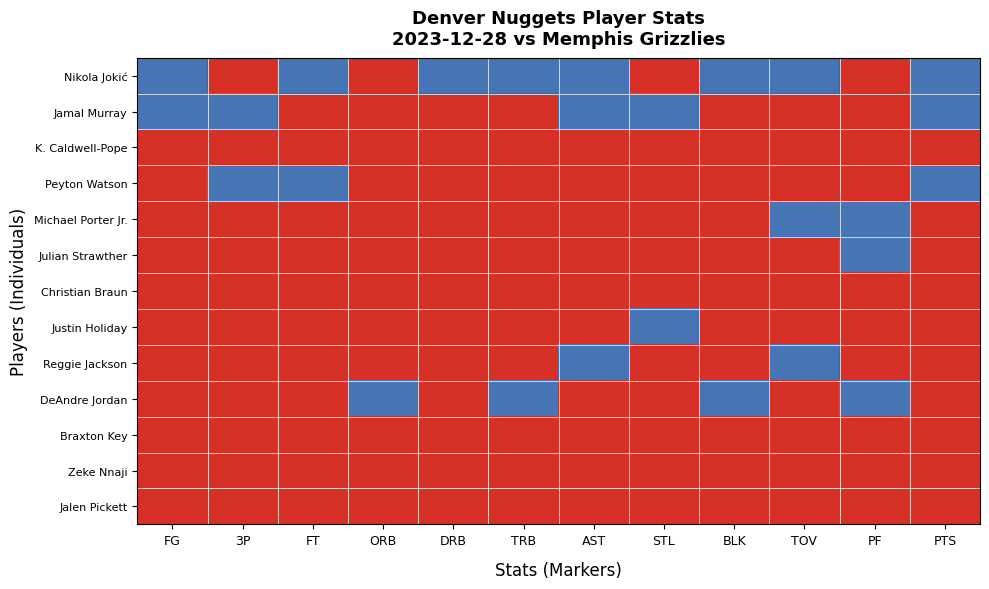

Reading left to right, list all the values displayed in this chart.

Nikola Jokić: FG=1	3P=0	FT=1	ORB=0	DRB=1	TRB=1	AST=1	STL=0	BLK=1	TOV=1	PF=0	PTS=1
Jamal Murray: FG=1	3P=1	FT=0	ORB=0	DRB=0	TRB=0	AST=1	STL=1	BLK=0	TOV=0	PF=0	PTS=1
K. Caldwell-Pope: FG=0	3P=0	FT=0	ORB=0	DRB=0	TRB=0	AST=0	STL=0	BLK=0	TOV=0	PF=0	PTS=0
Peyton Watson: FG=0	3P=1	FT=1	ORB=0	DRB=0	TRB=0	AST=0	STL=0	BLK=0	TOV=0	PF=0	PTS=1
Michael Porter Jr.: FG=0	3P=0	FT=0	ORB=0	DRB=0	TRB=0	AST=0	STL=0	BLK=0	TOV=1	PF=1	PTS=0
Julian Strawther: FG=0	3P=0	FT=0	ORB=0	DRB=0	TRB=0	AST=0	STL=0	BLK=0	TOV=0	PF=1	PTS=0
Christian Braun: FG=0	3P=0	FT=0	ORB=0	DRB=0	TRB=0	AST=0	STL=0	BLK=0	TOV=0	PF=0	PTS=0
Justin Holiday: FG=0	3P=0	FT=0	ORB=0	DRB=0	TRB=0	AST=0	STL=1	BLK=0	TOV=0	PF=0	PTS=0
Reggie Jackson: FG=0	3P=0	FT=0	ORB=0	DRB=0	TRB=0	AST=1	STL=0	BLK=0	TOV=1	PF=0	PTS=0
DeAndre Jordan: FG=0	3P=0	FT=0	ORB=1	DRB=0	TRB=1	AST=0	STL=0	BLK=1	TOV=0	PF=1	PTS=0
Braxton Key: FG=0	3P=0	FT=0	ORB=0	DRB=0	TRB=0	AST=0	STL=0	BLK=0	TOV=0	PF=0	PTS=0
Zeke Nnaji: FG=0	3P=0	FT=0	ORB=0	DRB=0	TRB=0	AST=0	STL=0	BLK=0	TOV=0	PF=0	PTS=0
Jalen Pickett: FG=0	3P=0	FT=0	ORB=0	DRB=0	TRB=0	AST=0	STL=0	BLK=0	TOV=0	PF=0	PTS=0